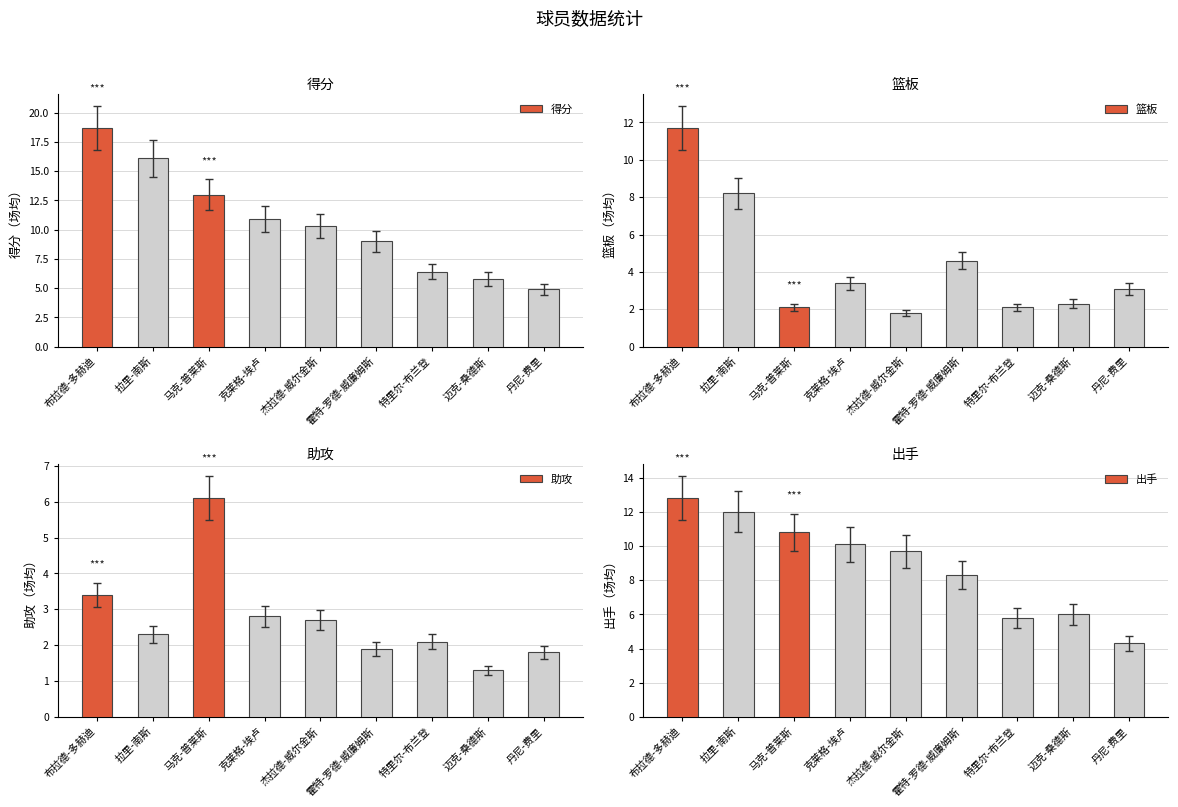

Which series has the largest total across all categories?

得分